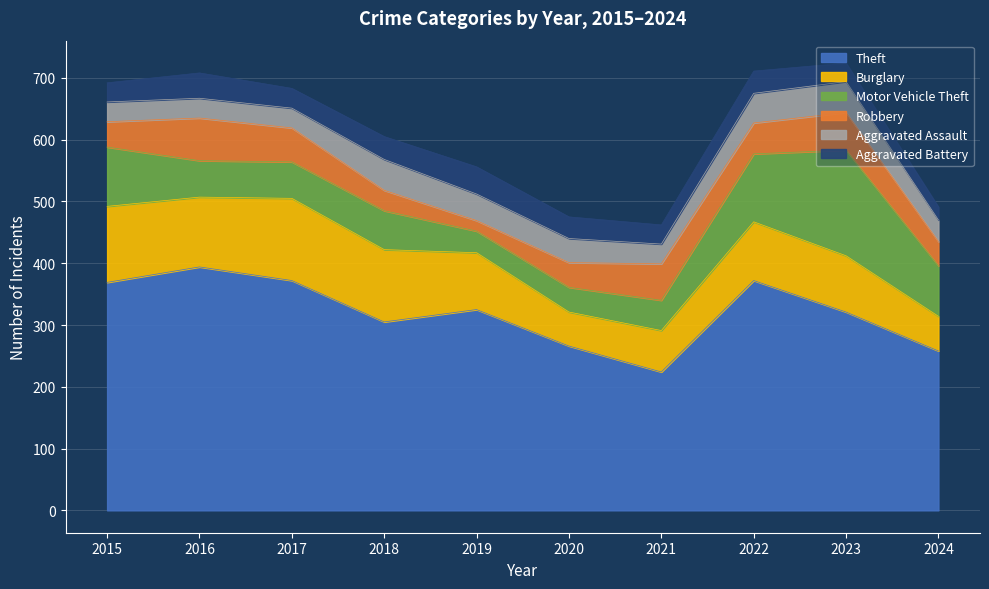

Rank the series at 2015 from lowest to highest value.

Aggravated Battery, Aggravated Assault, Robbery, Motor Vehicle Theft, Burglary, Theft